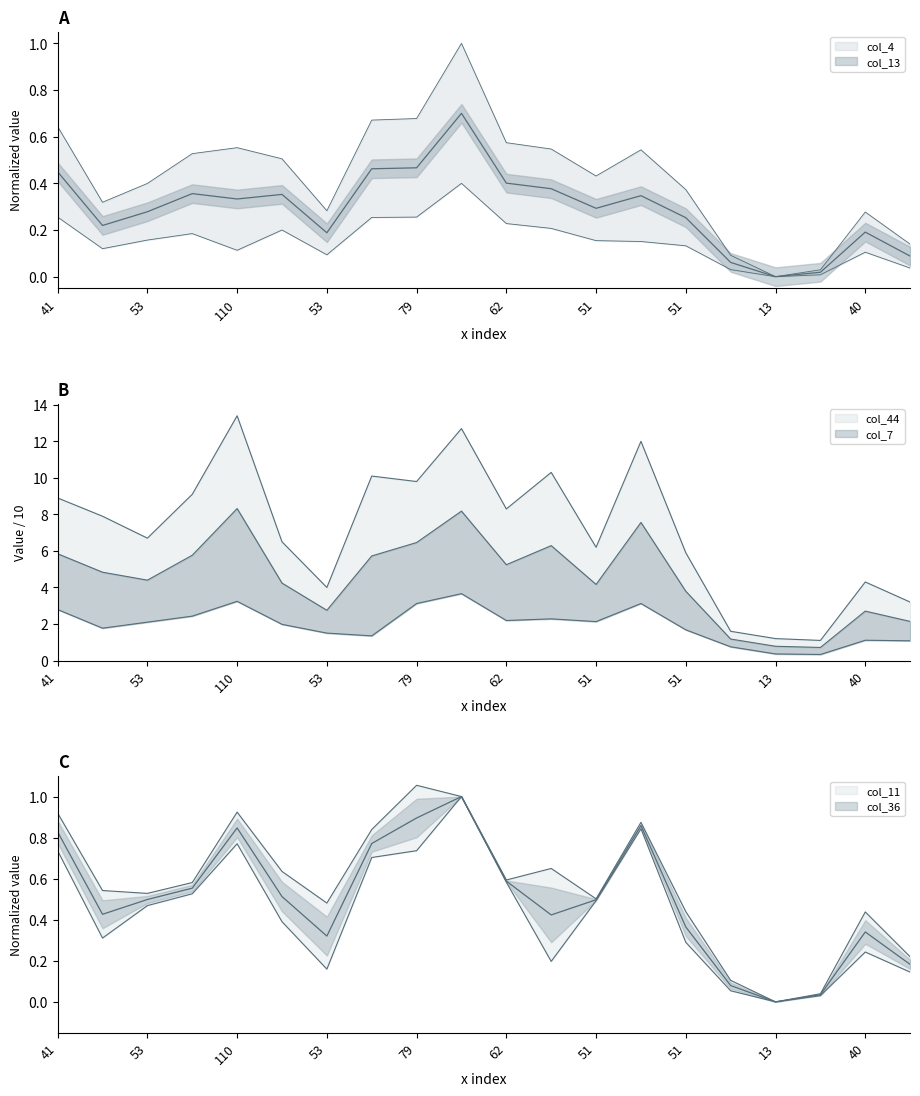

How many values in col_11 are above zero?

19